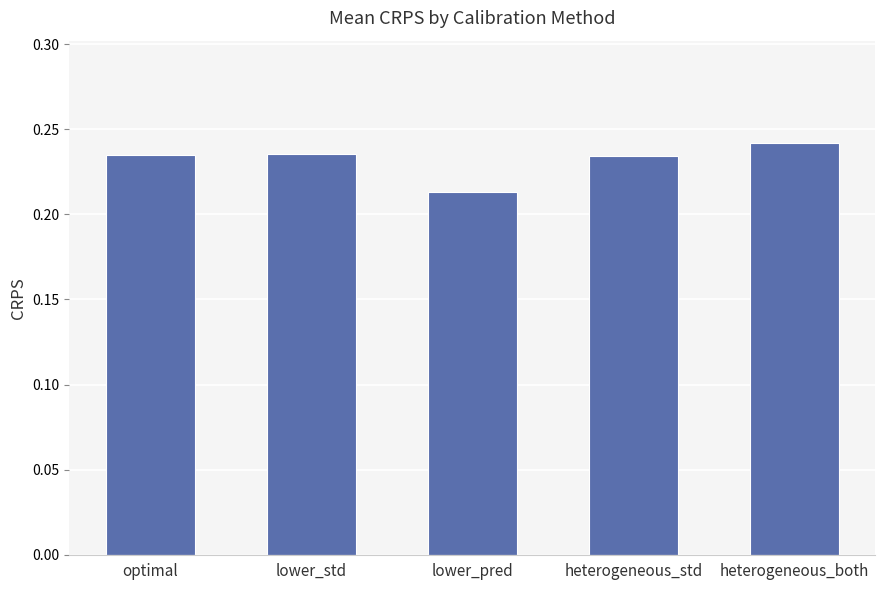

What is the sum of the values at heterogeneous_std and lower_pred?

0.4